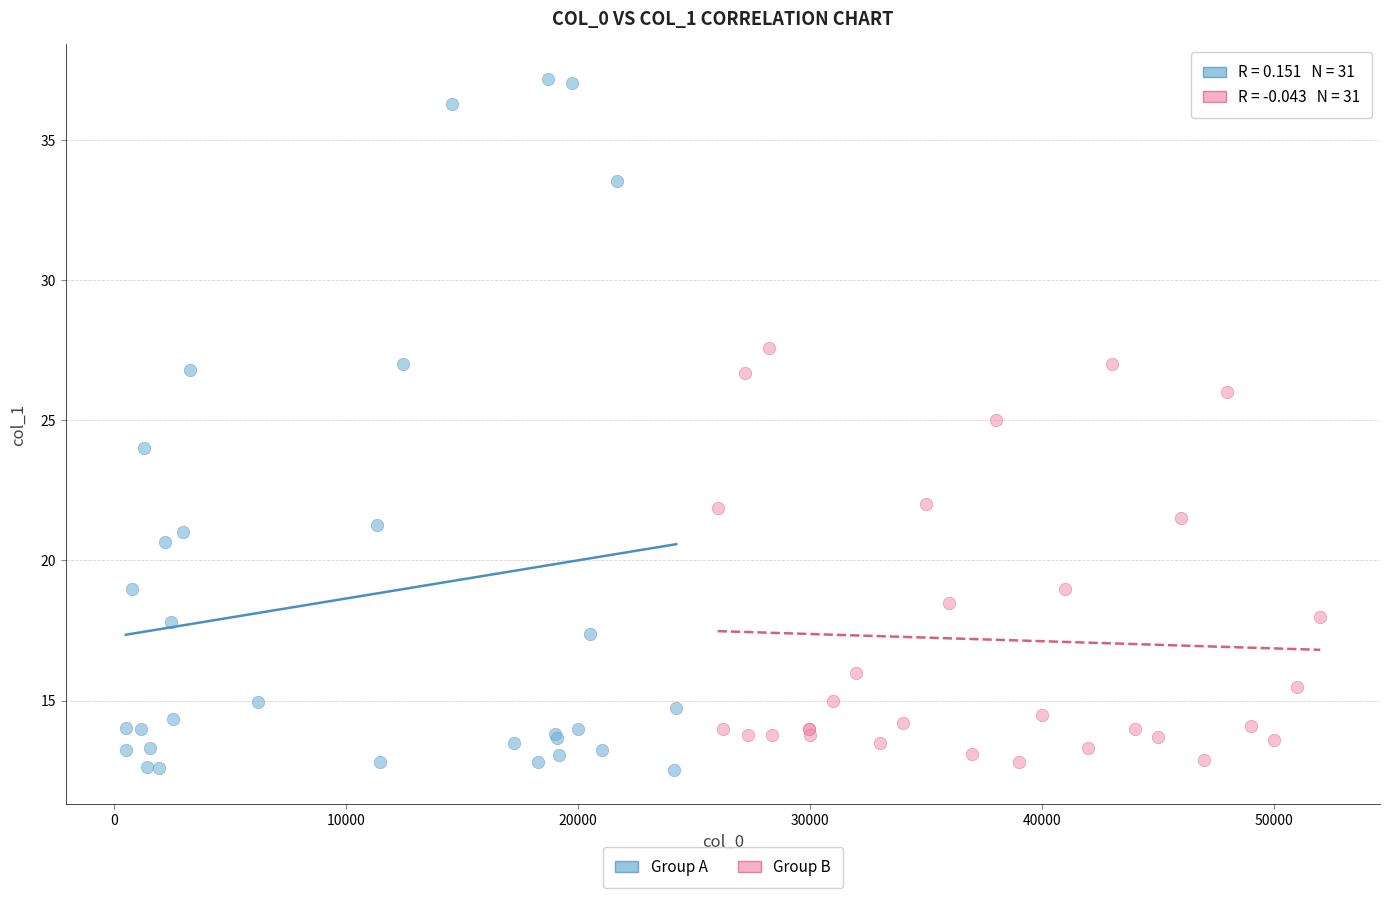

Which series has the widest spread of Y values?

Group A